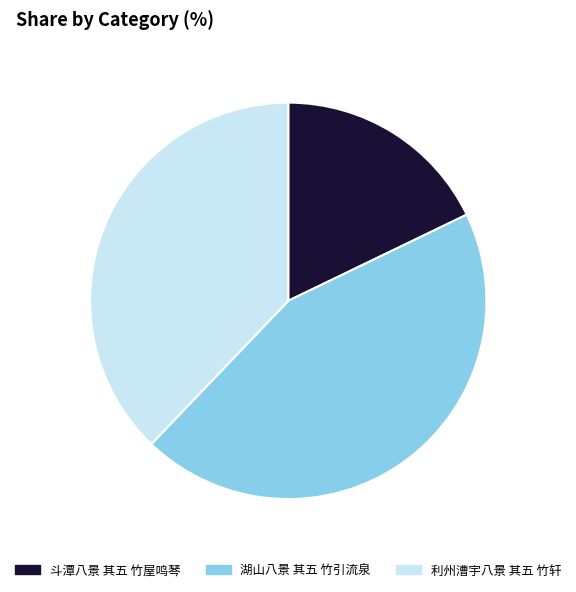

How many slices are in this pie chart?

3